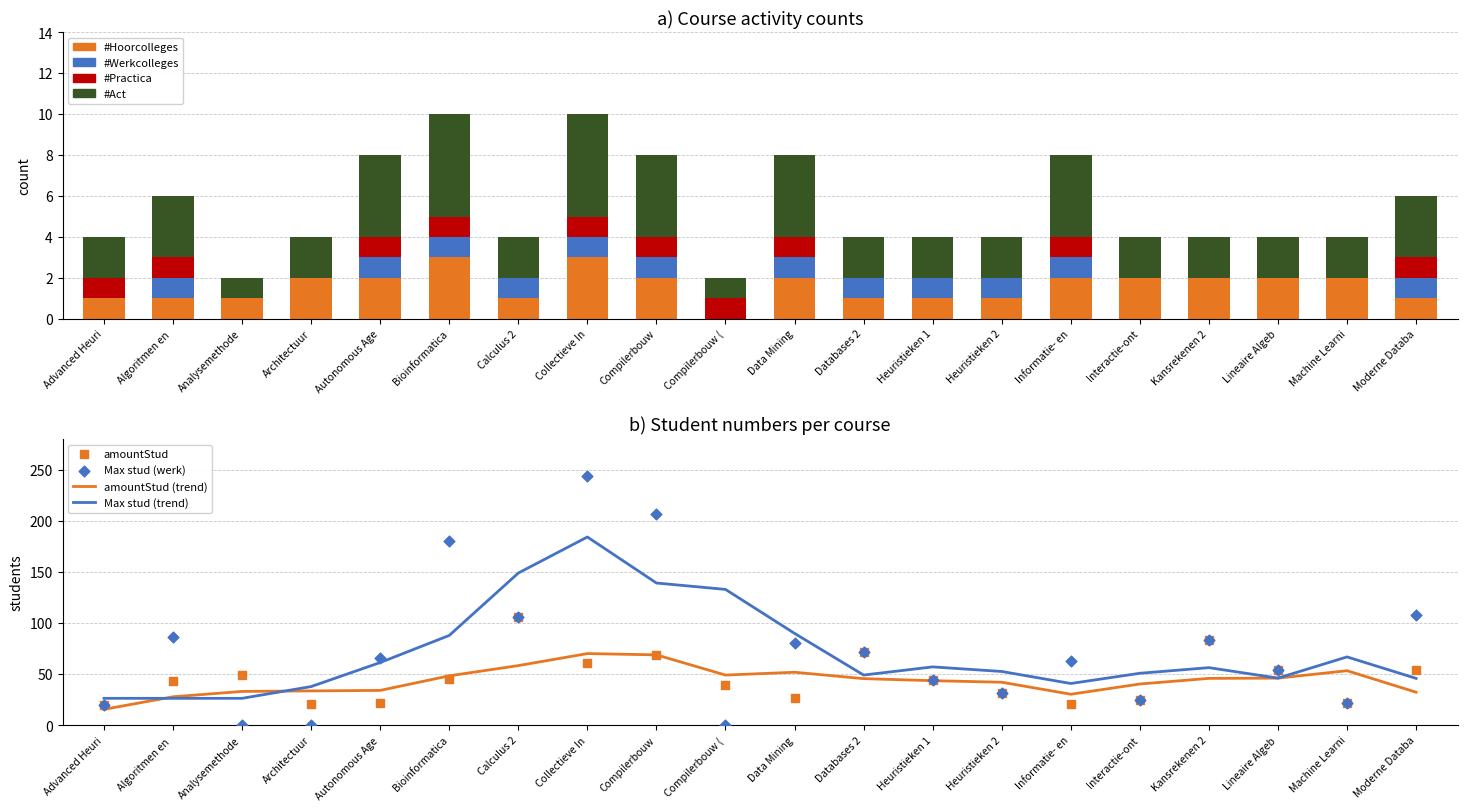

Which series contains the highest Y value?

Max stud (werk)